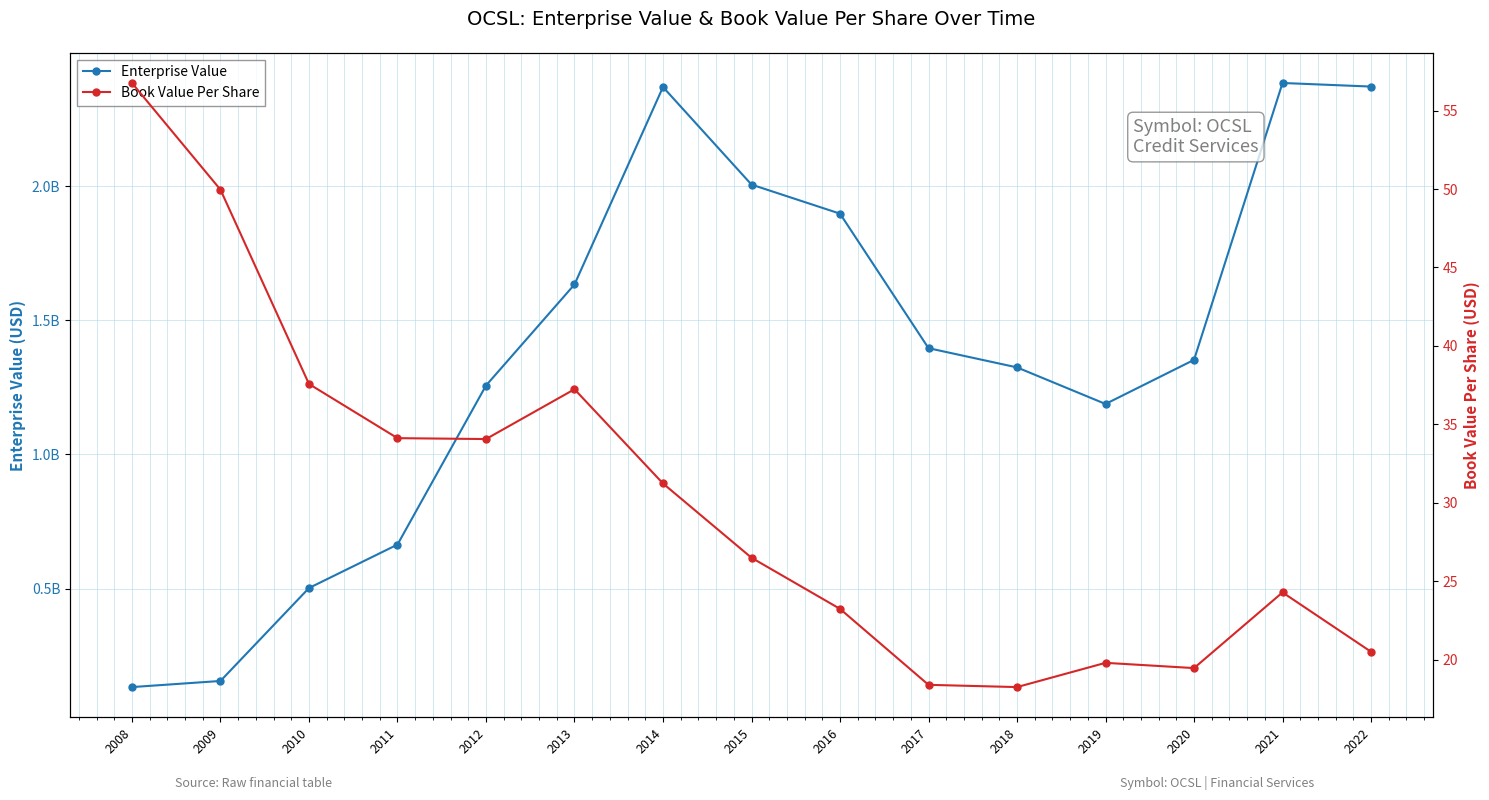

Where is the first local maximum for Enterprise Value?

2014